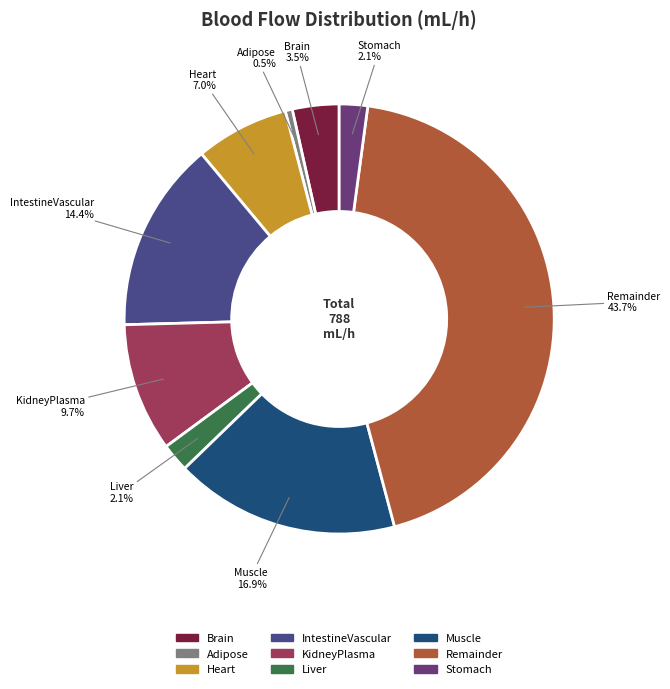

What is the ratio of the value at Heart to the value at Brain?

2.0